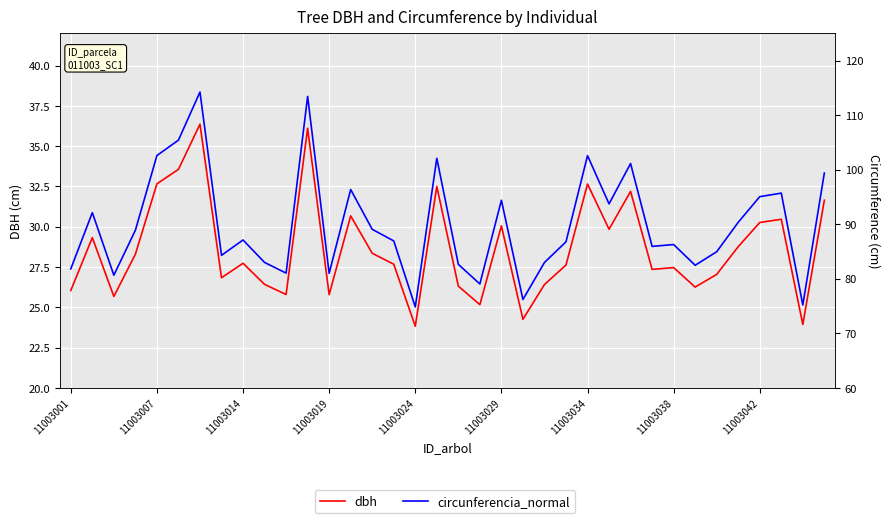

What are all the series names shown in the legend?

dbh, circunferencia_normal